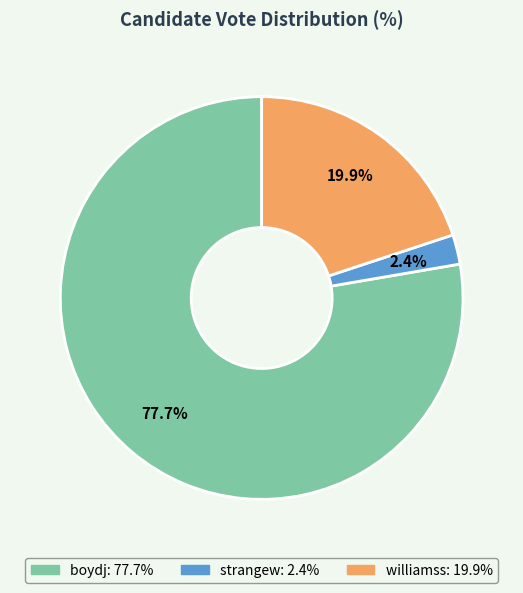

Rank the categories by value from highest to lowest.

boydj, williamss, strangew